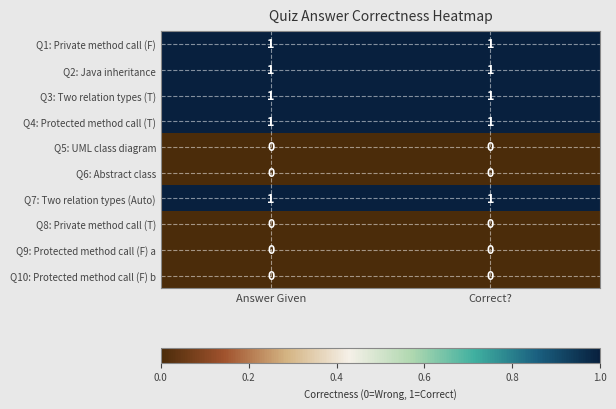

Is the value of Q2: Java inheritance at Correct? greater than the value of Q6: Abstract class at Correct??

Yes